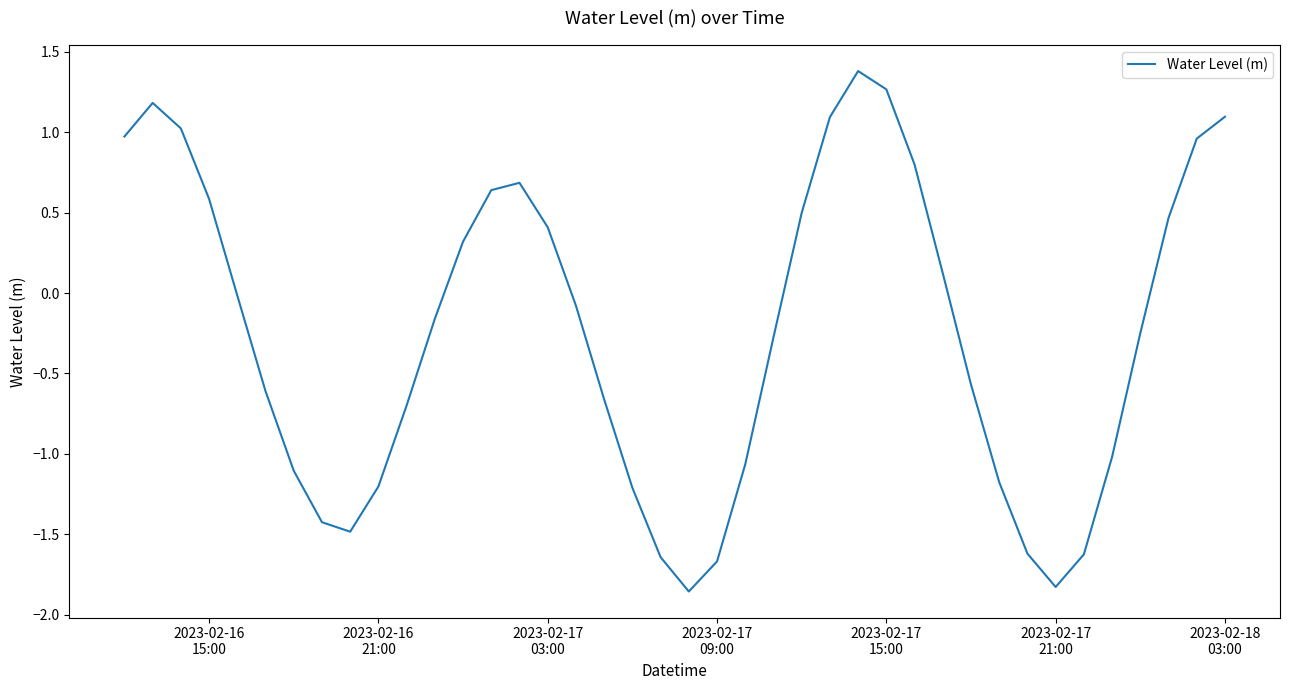

What is the greatest value displayed?

1.4